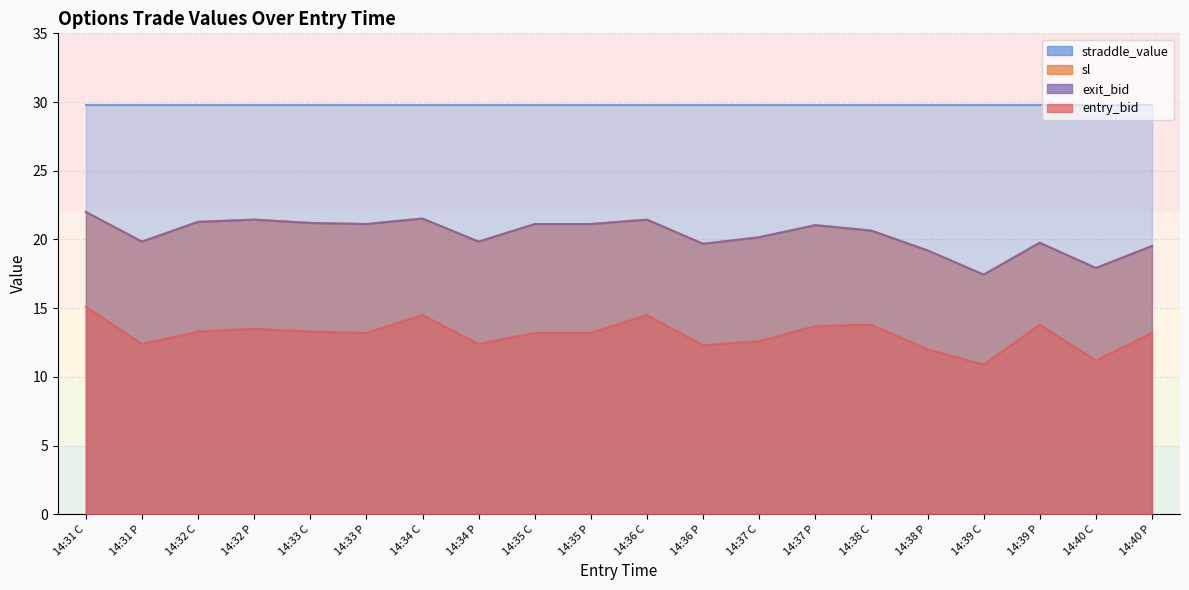

Is it true that entry_bid equals 13.2 at 14:33 P?

True